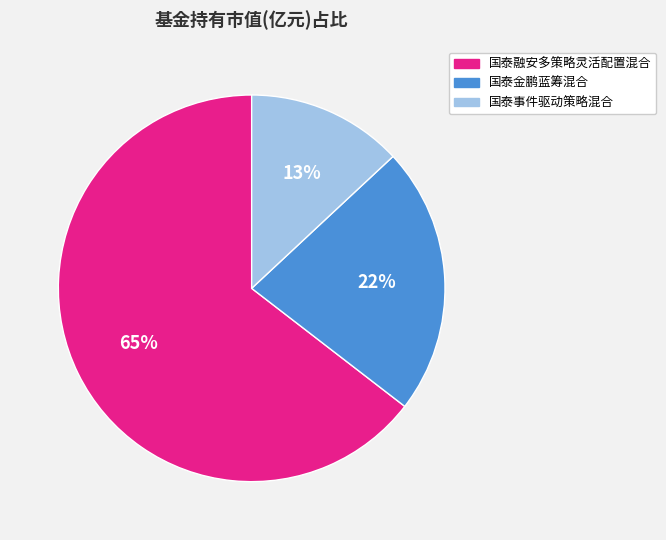

What is the smallest slice in the pie chart?

国泰事件驱动策略混合